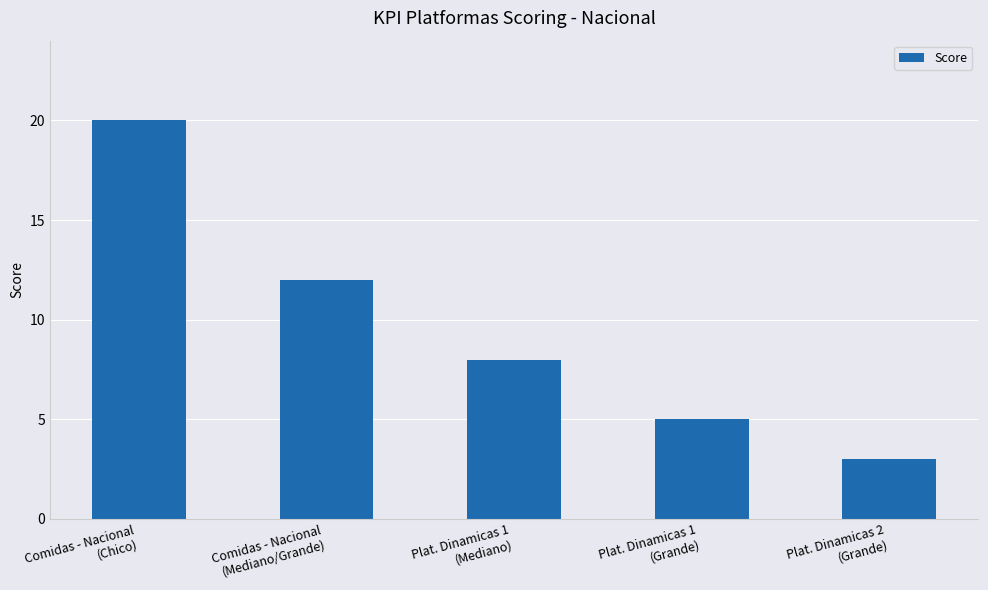

Count the number of categories in the chart.

5